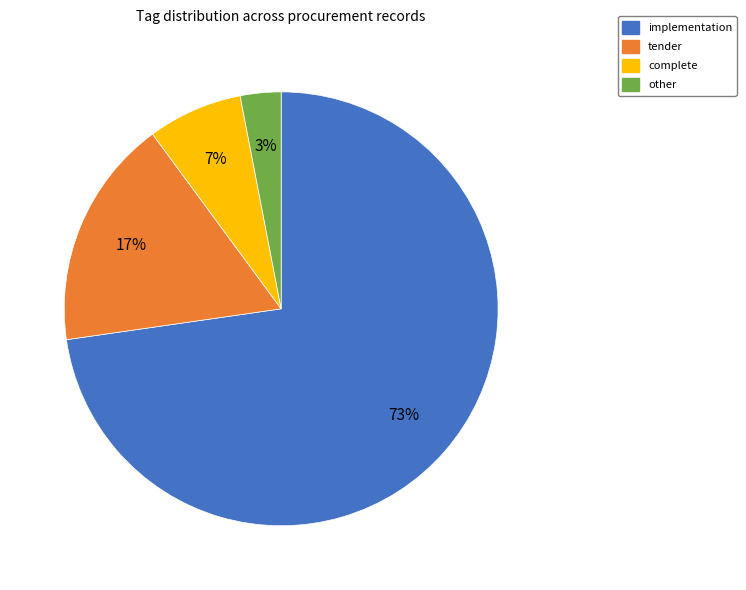

Do complete and tender together represent more than half of the pie?

No